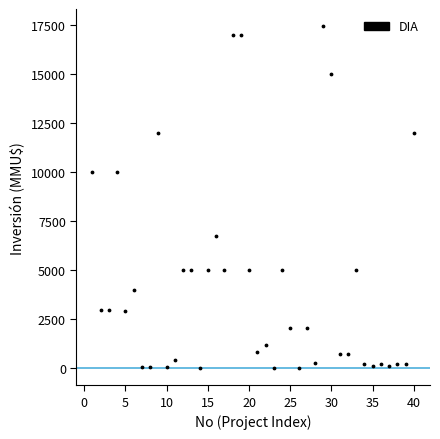

What is the range of Y values (max minus min)?

17447